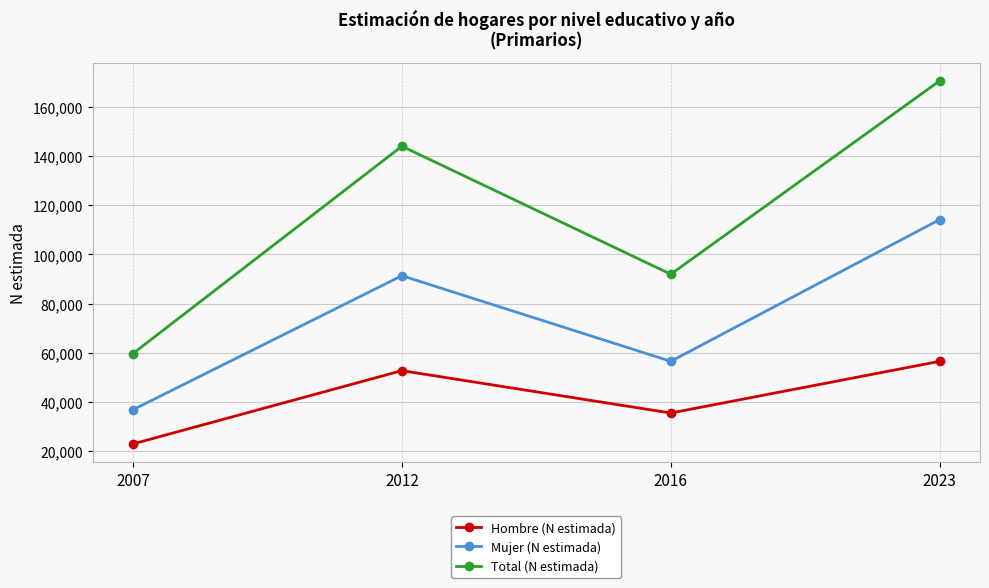

List the series in order of their overall mean, highest first.

Total (N estimada), Mujer (N estimada), Hombre (N estimada)